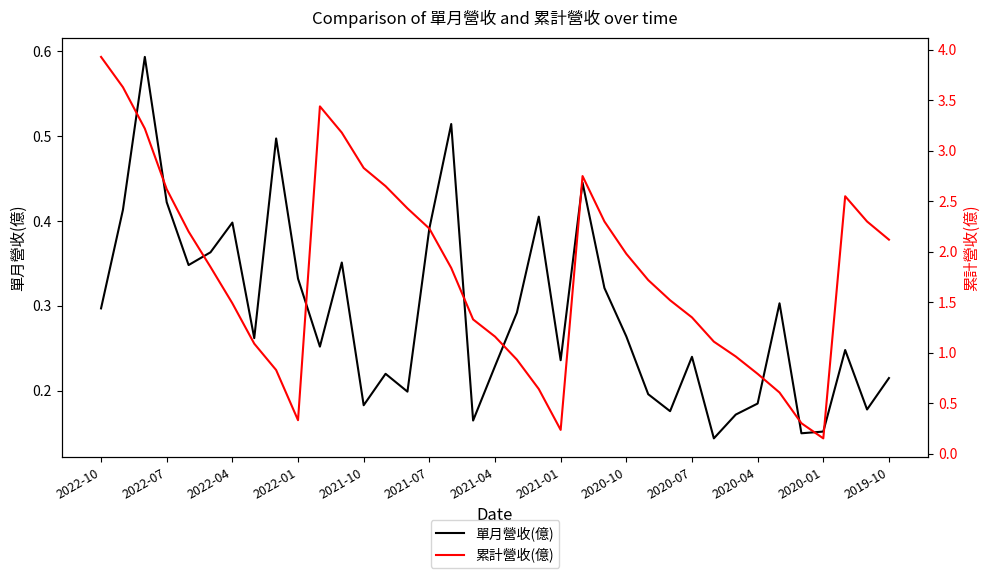

List the labels in order of 累計營收(億) value, smallest first.

33, 21, 32, 2020-07, 31, 20, 30, 2020-10, 19, 29, 2021-01, 28, 18, 17, 27, 2021-04, 26, 25, 16, 2021-07, 24, 36, 2021-10, 15, 23, 35, 14, 34, 2022-01, 13, 22, 2019-10, 2020-01, 2022-04, 2020-04, 2022-07, 2022-10